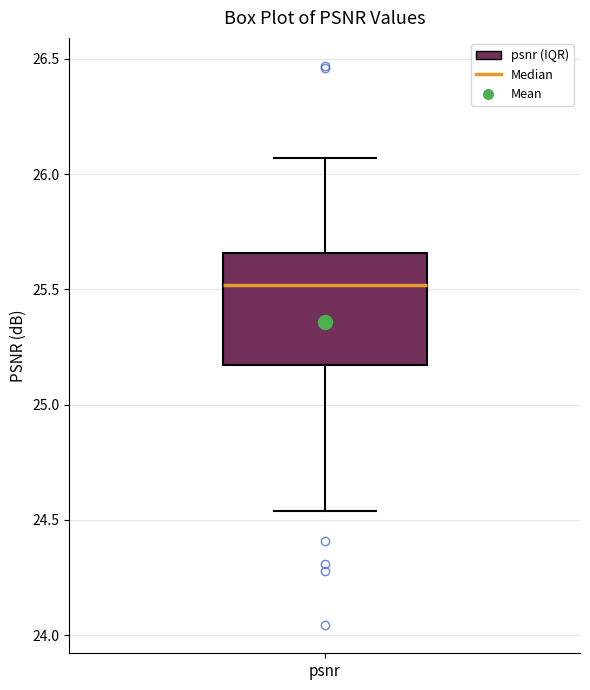

Where is the upper edge of the box for psnr on the y-axis? The values are not printed on the chart, so give them approximately, as read against the axis.

25.65